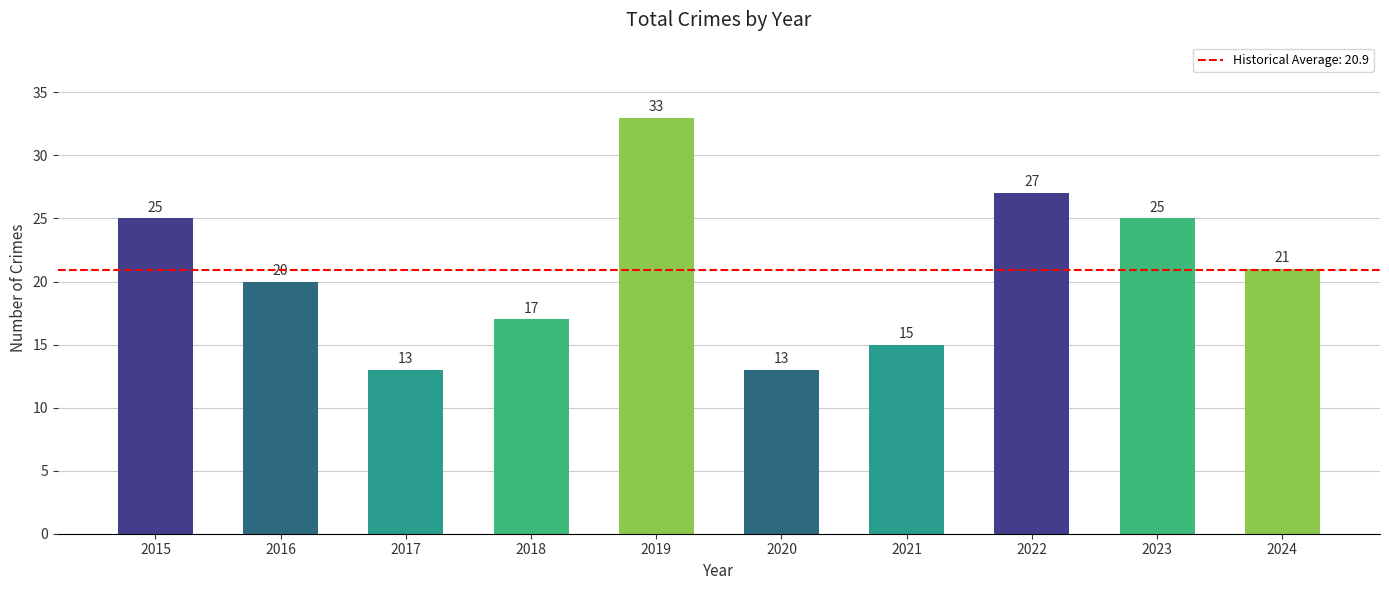

Does the chart contain any negative values?

No